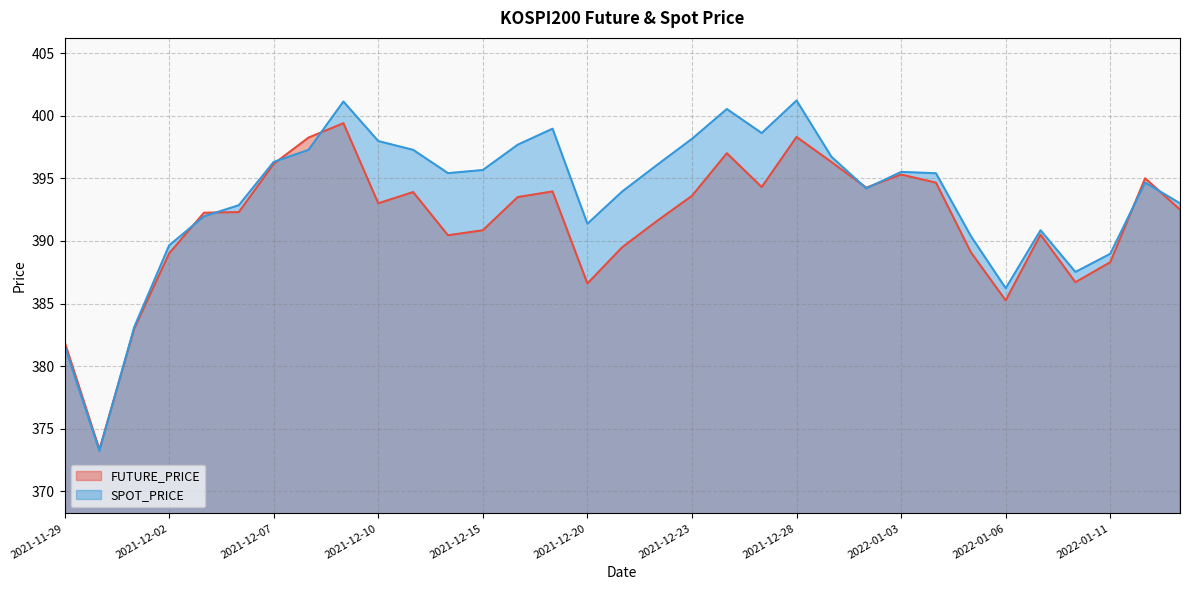

What is the difference between the maximum and minimum values in the SPOT_PRICE series?

28.0